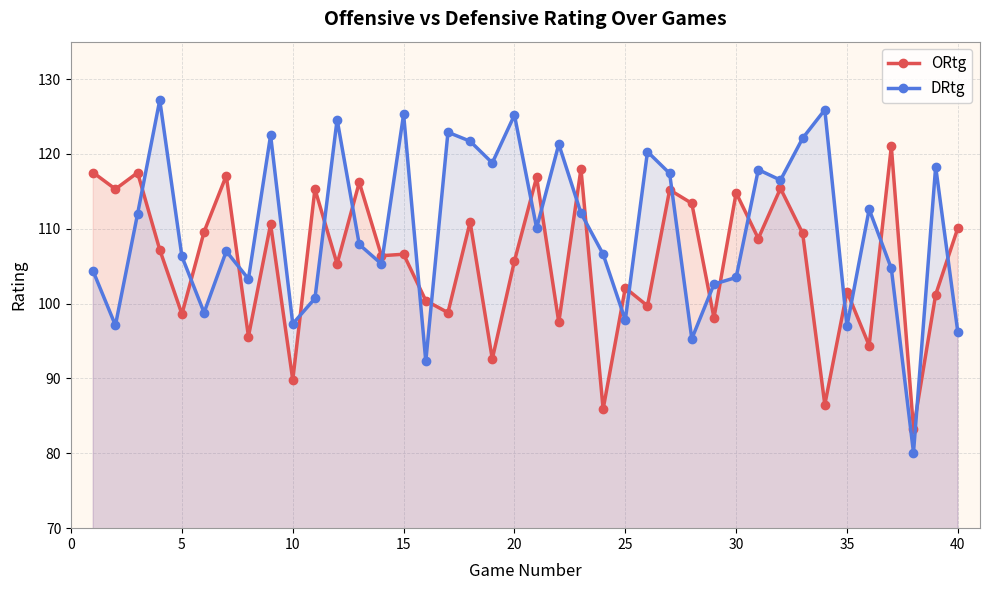

At how many categories does at least one series exceed 124?

5